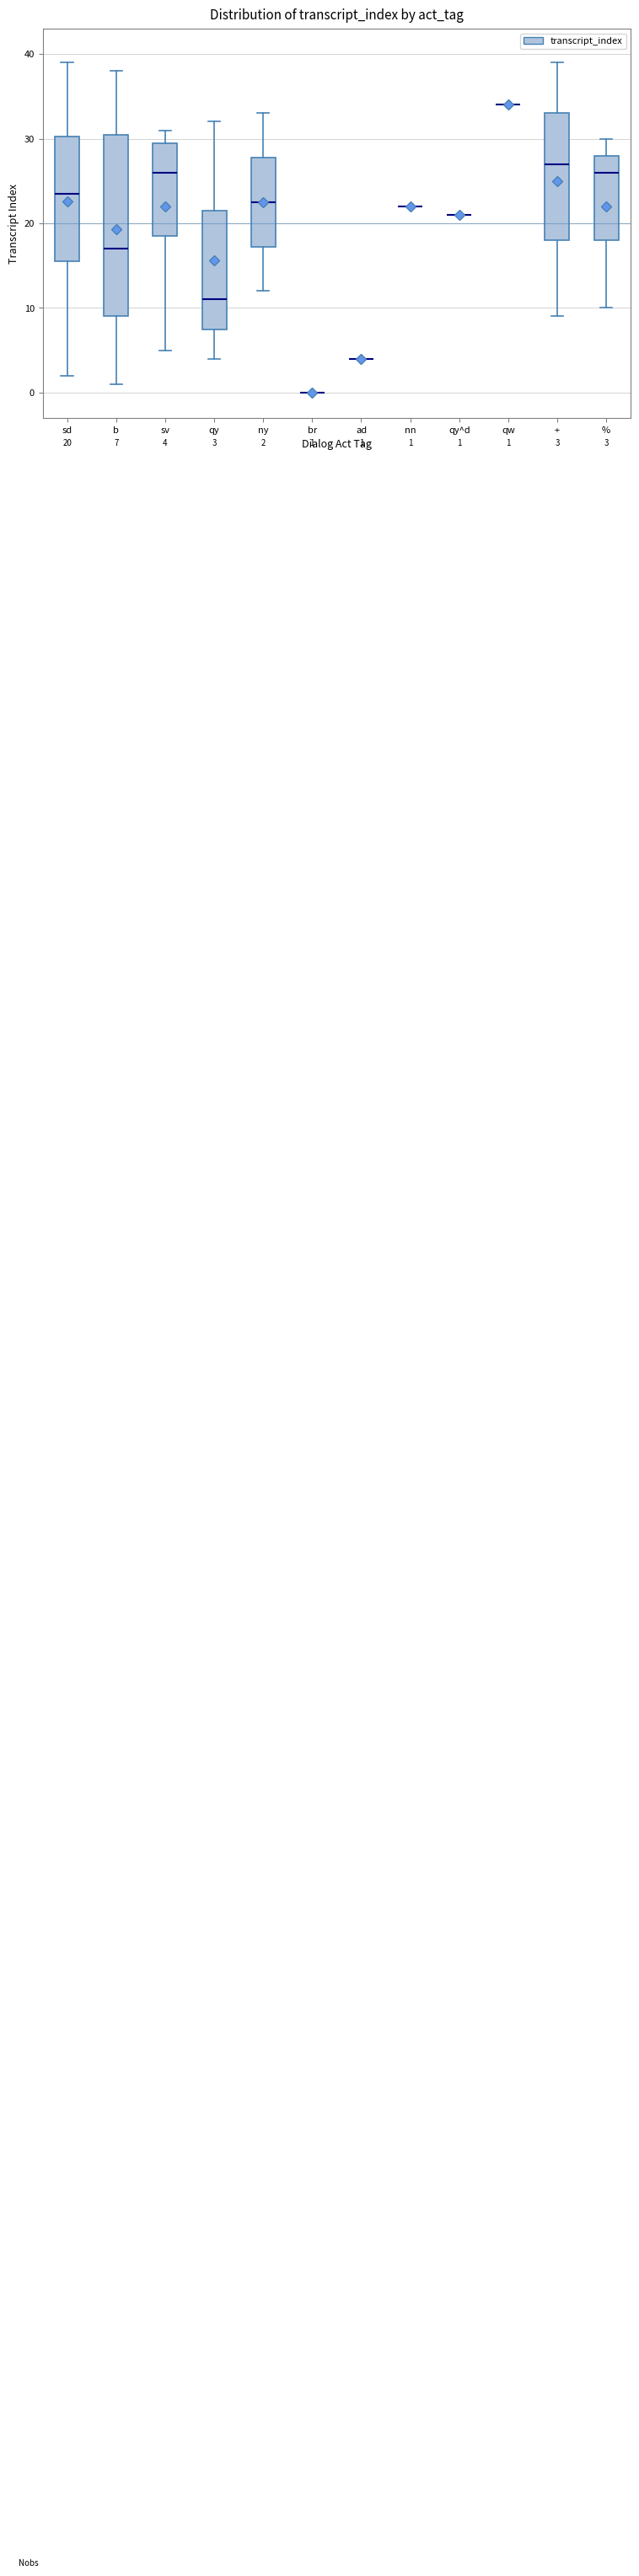

Comparing the boxes themselves (not the whiskers), which one is the tallest?

b